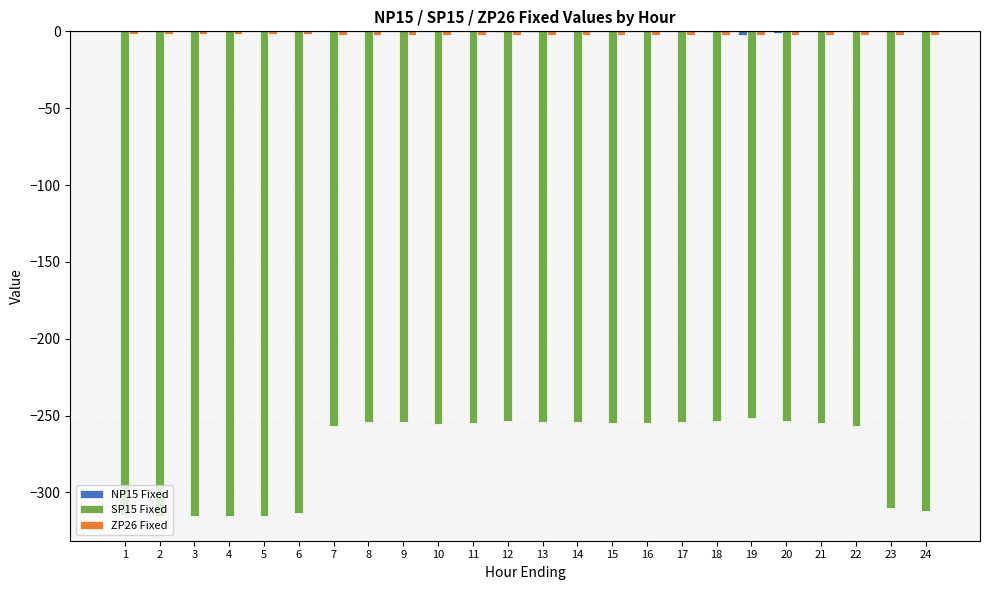

How many categories are shown in the chart?

24